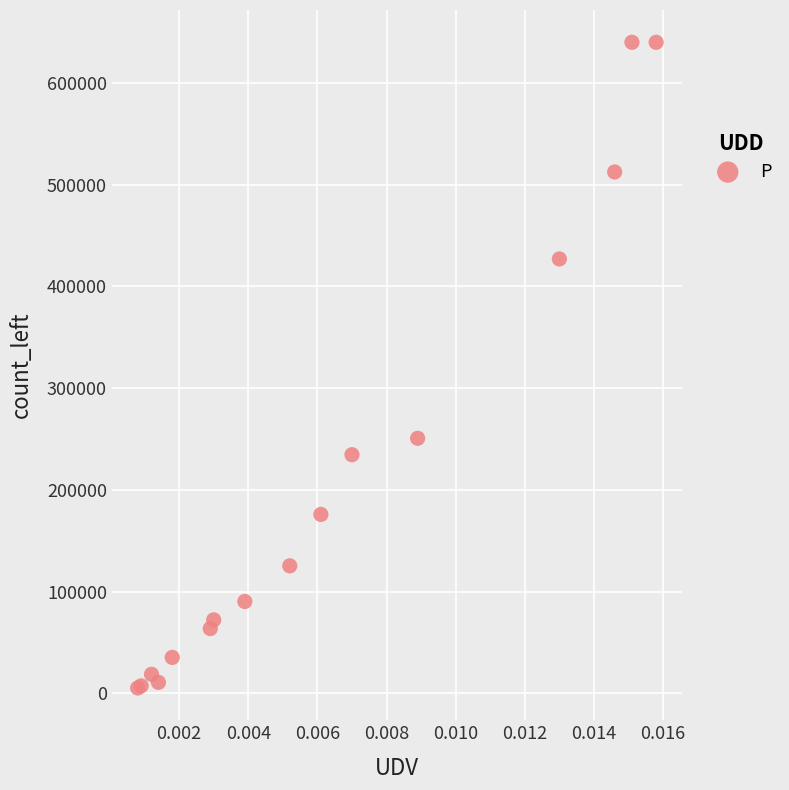

What Y value in the scatter plot is closest to 322616?

250690